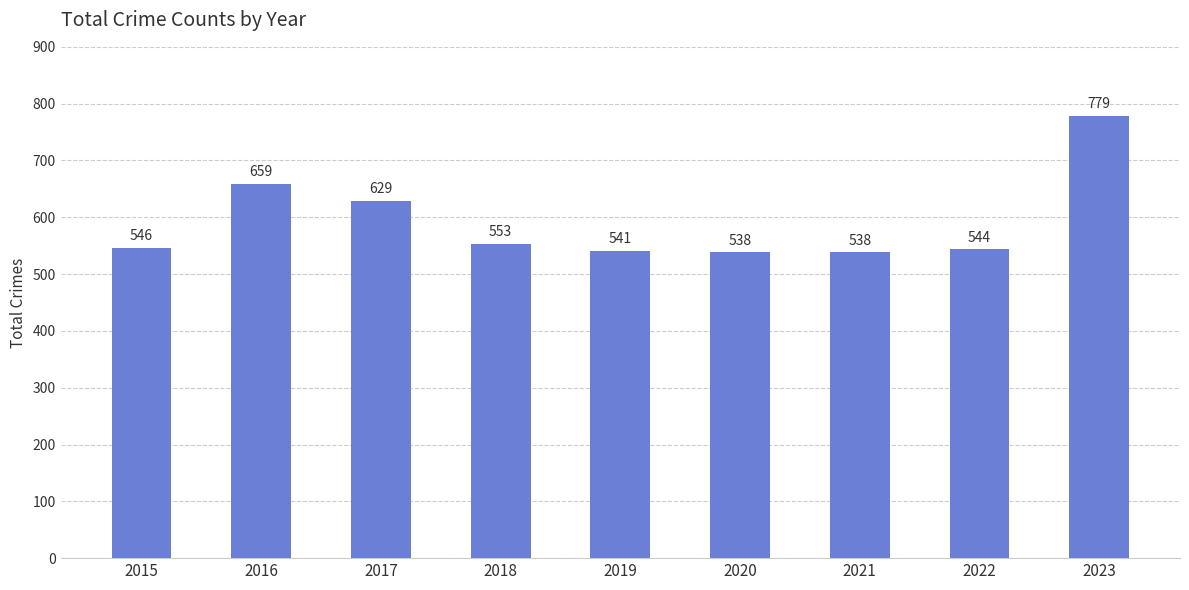

Read the value at 2023, to the nearest 10.

780